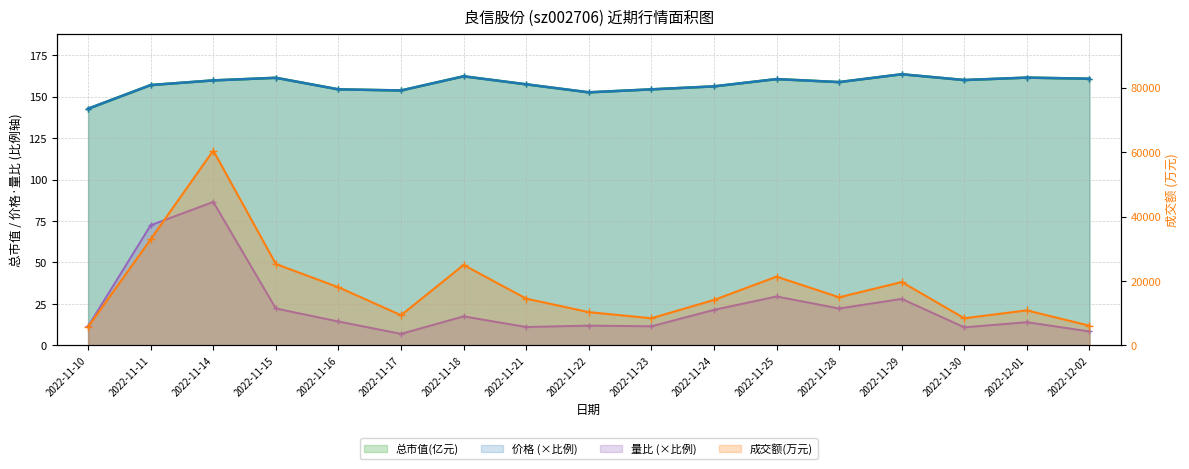

What is the average value of the 量比 series?

23.6